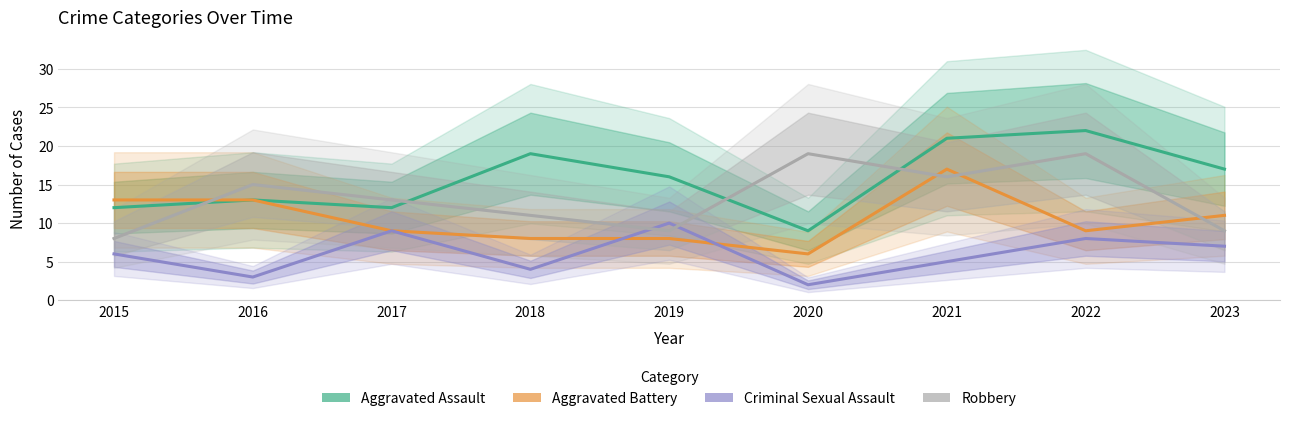

What is the value of the Aggravated Battery point at the 9th from the left?

11